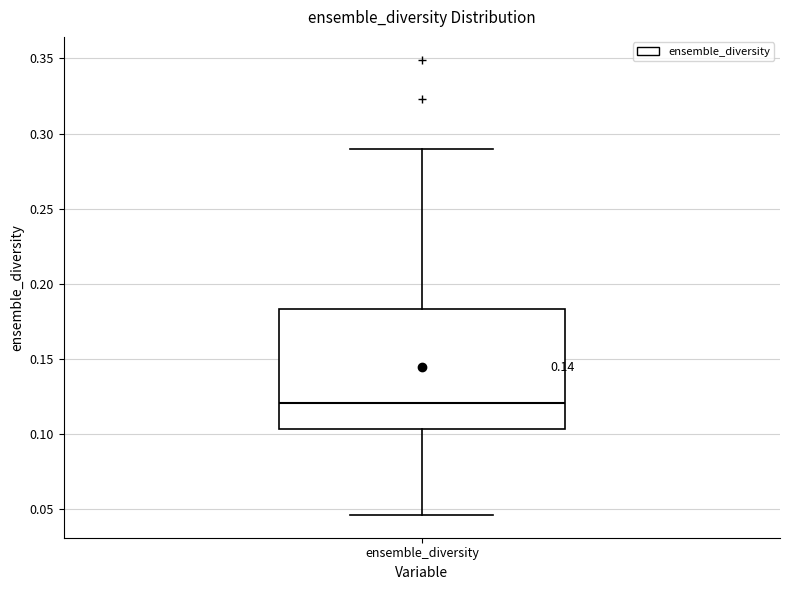

Transcribe this box plot: give where the median line is, the range the box spans, and where the two whiskers end, as read against the y-axis. The values are not printed on the chart, so give them approximately, as read against the axis.

median 0.120, box 0.105 to 0.185, whiskers 0.045 to 0.290